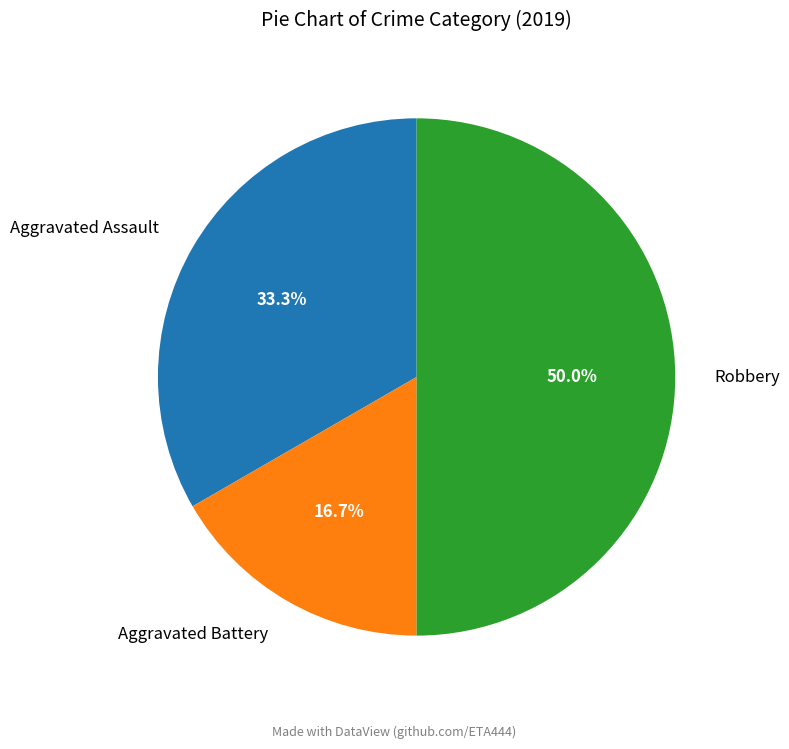

What percentage is the Aggravated Assault slice, to the nearest percent?

33%